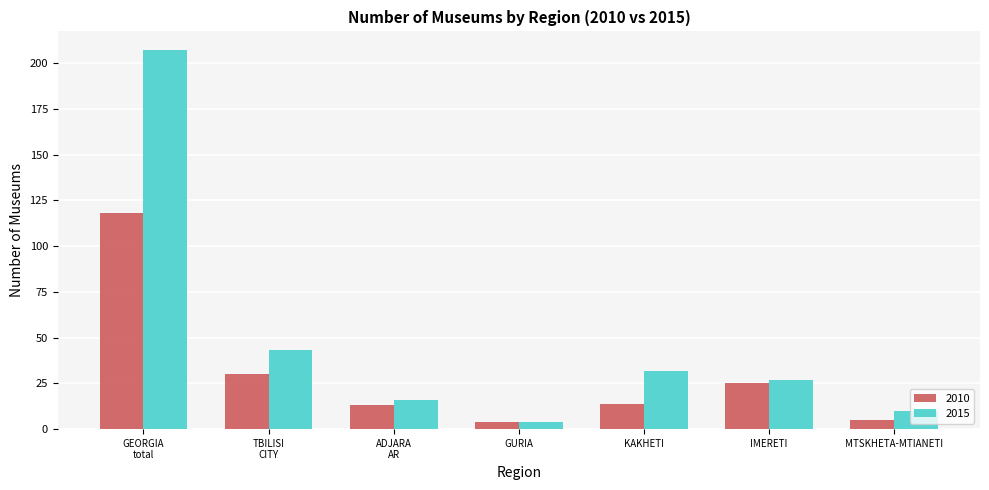

List the series in order of their peak value, highest first.

2015, 2010